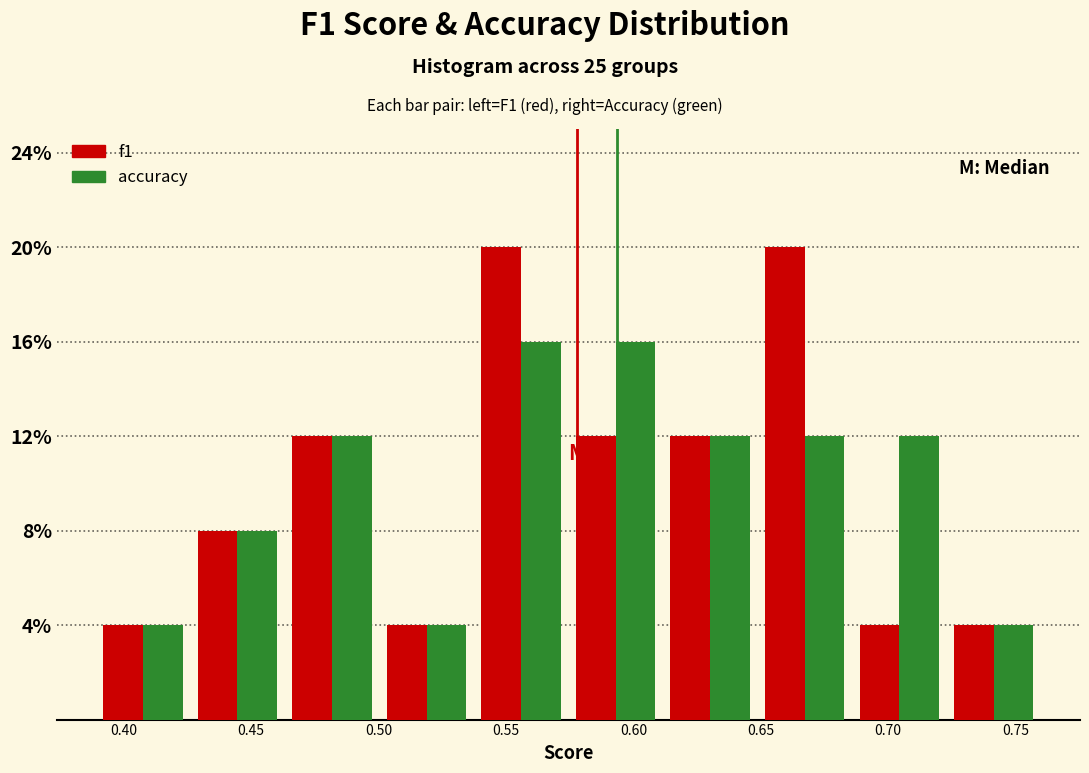

Reading left to right, list every range on the x-axis with the height of the bar of each series over it. Neither the bar edges nor the heights are printed on the chart, so give them approximately, as read against the axes.

0.390 to 0.425: f1=4	accuracy=4
0.425 to 0.465: f1=8	accuracy=8
0.465 to 0.500: f1=12	accuracy=12
0.500 to 0.535: f1=4	accuracy=4
0.535 to 0.575: f1=20	accuracy=16
0.575 to 0.610: f1=12	accuracy=16
0.610 to 0.650: f1=12	accuracy=12
0.650 to 0.685: f1=20	accuracy=12
0.685 to 0.725: f1=4	accuracy=12
0.725 to 0.760: f1=4	accuracy=4